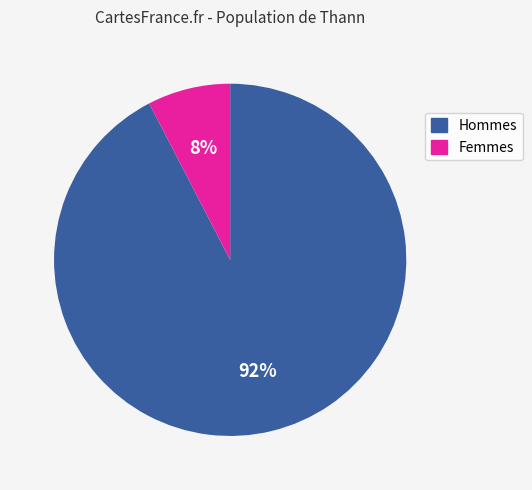

To the nearest percent, what is the average slice percentage?

50%